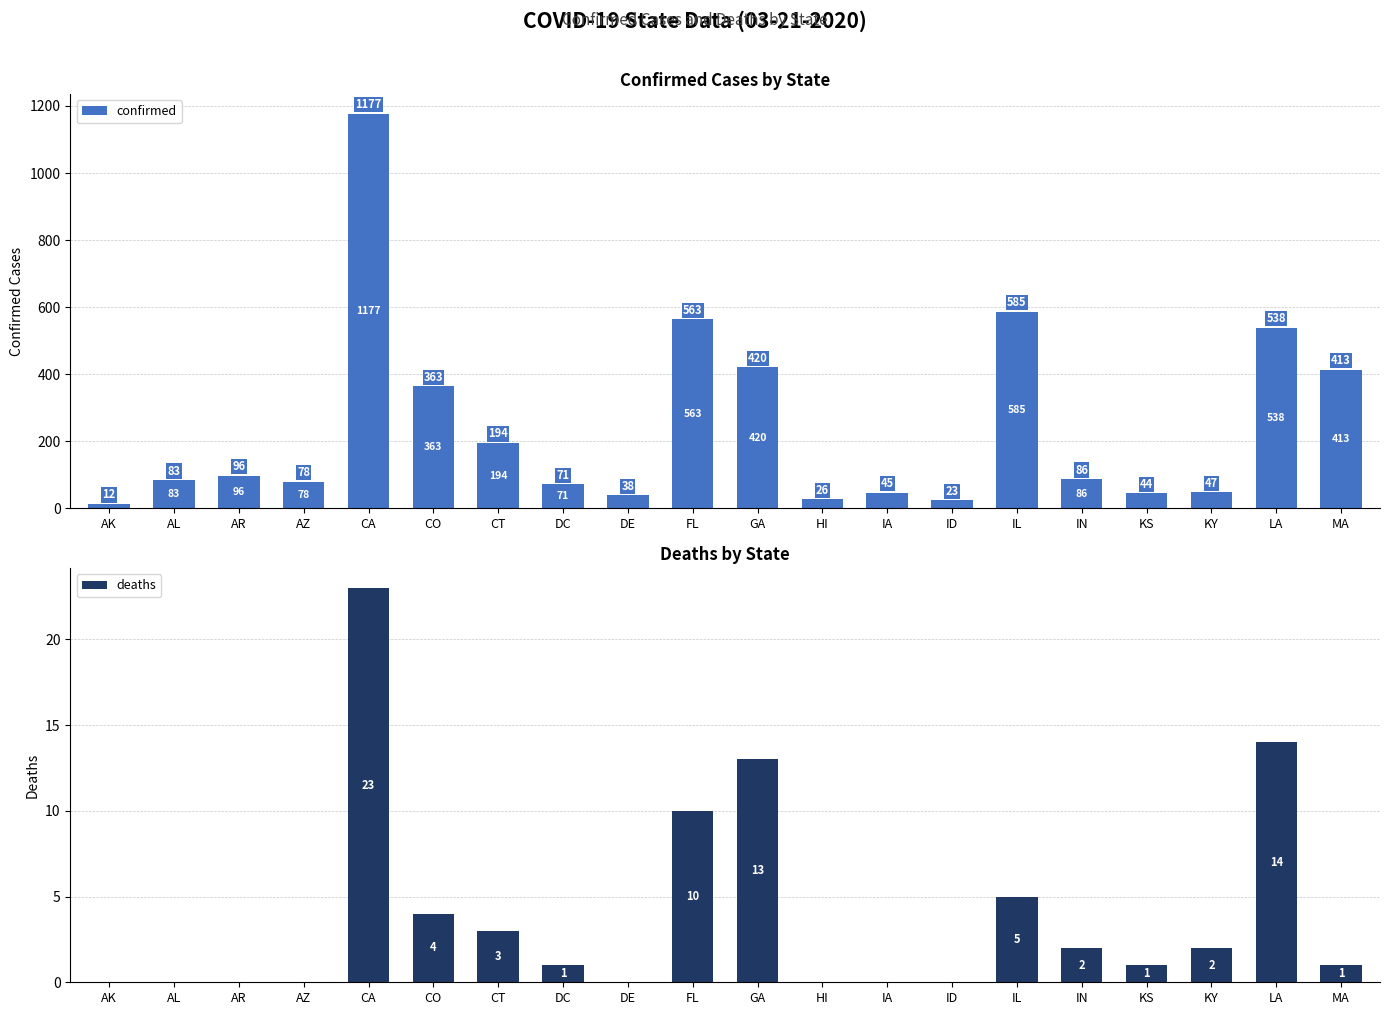

How many groups of bars are there?

20